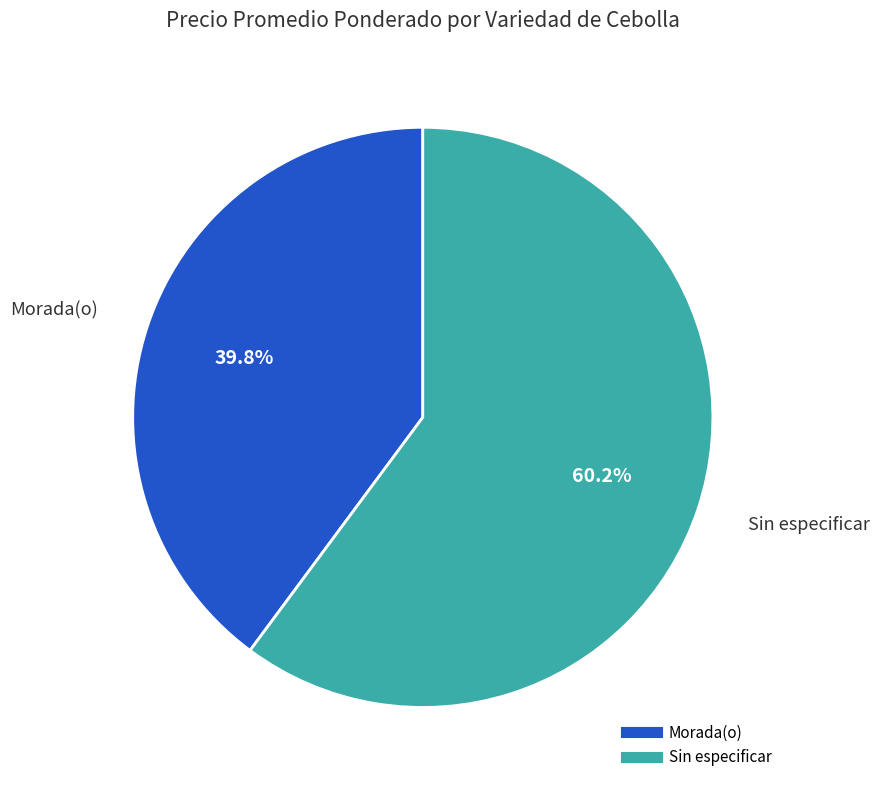

Do Morada(o) and Sin especificar together represent more than half of the pie?

Yes